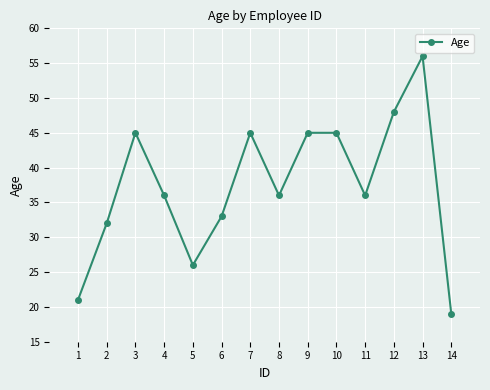

What is the minimum value shown in the chart?

19